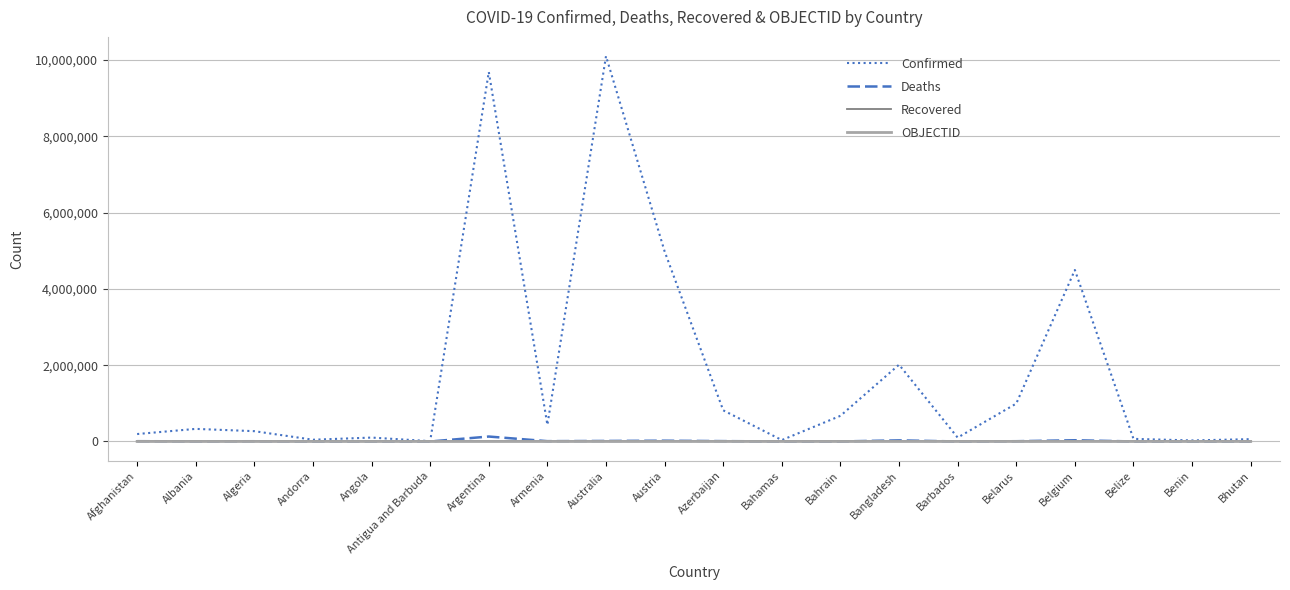

At which label is Confirmed closest to 5056547?

Austria